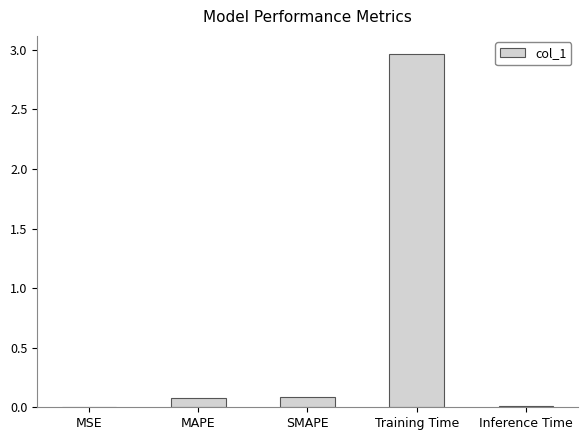

Is it true that the value at Training Time is 3.0?

True